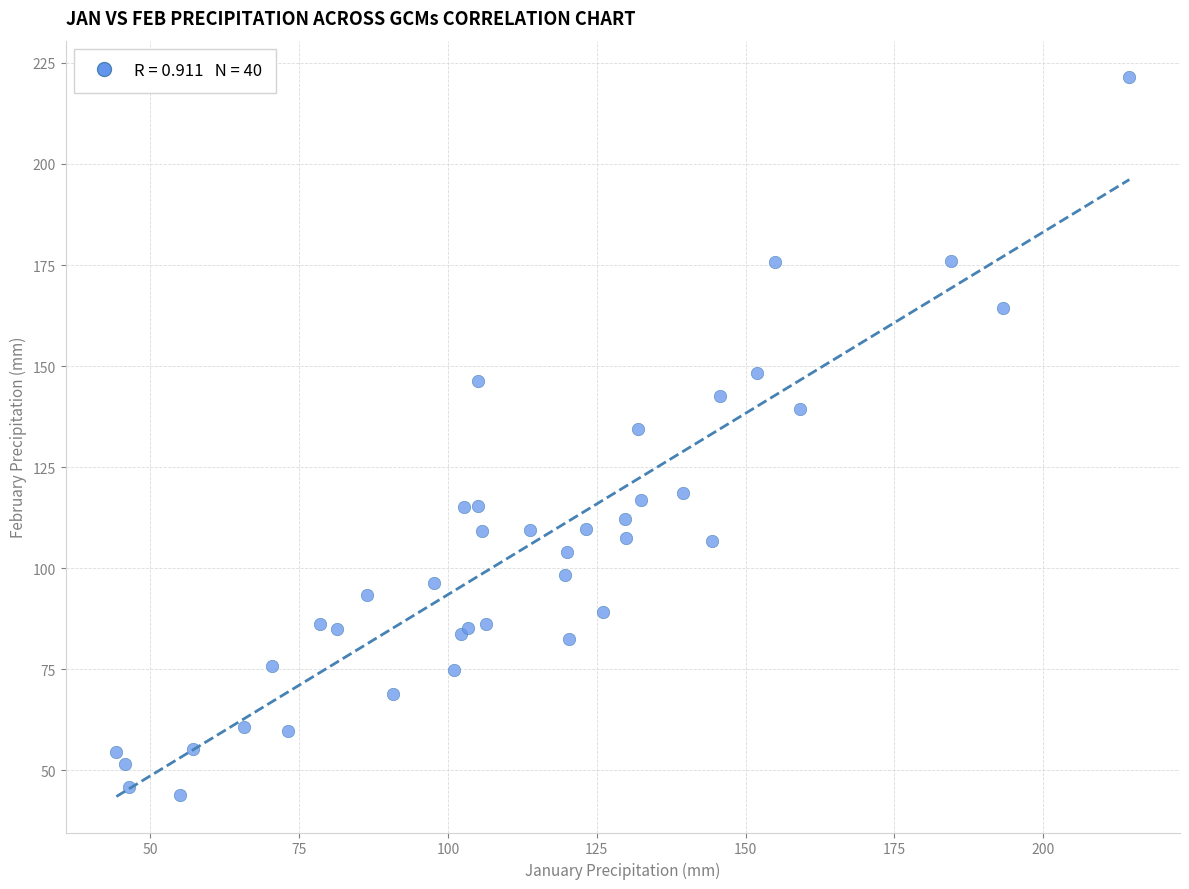

What Y value in the scatter plot is closest to 132?

134.3